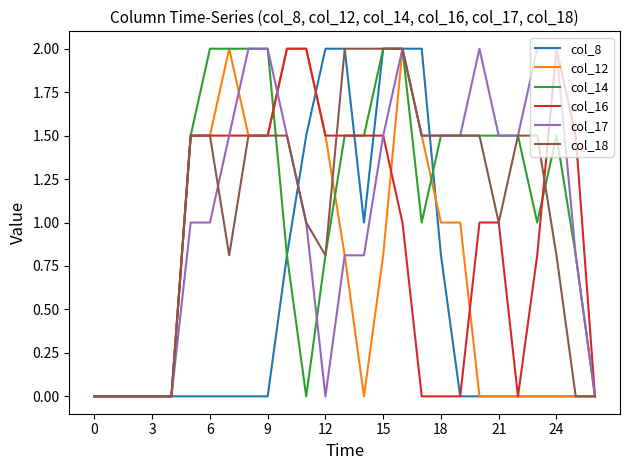

What is the greatest value displayed?

2.0